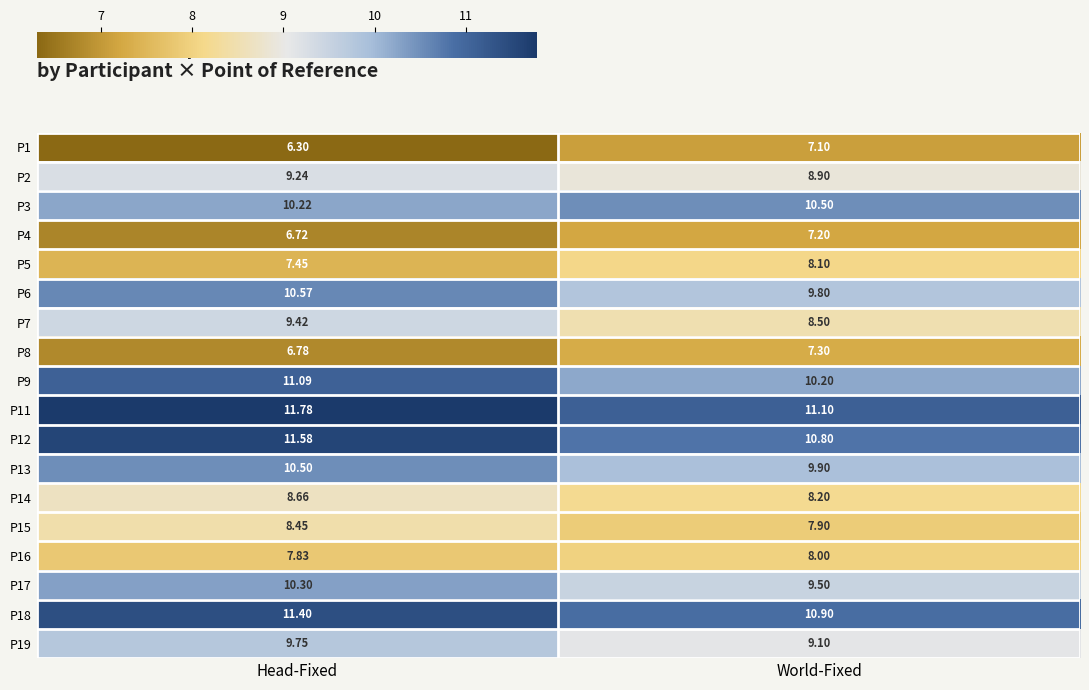

Which label corresponds to the smallest value in the chart?

Head-Fixed